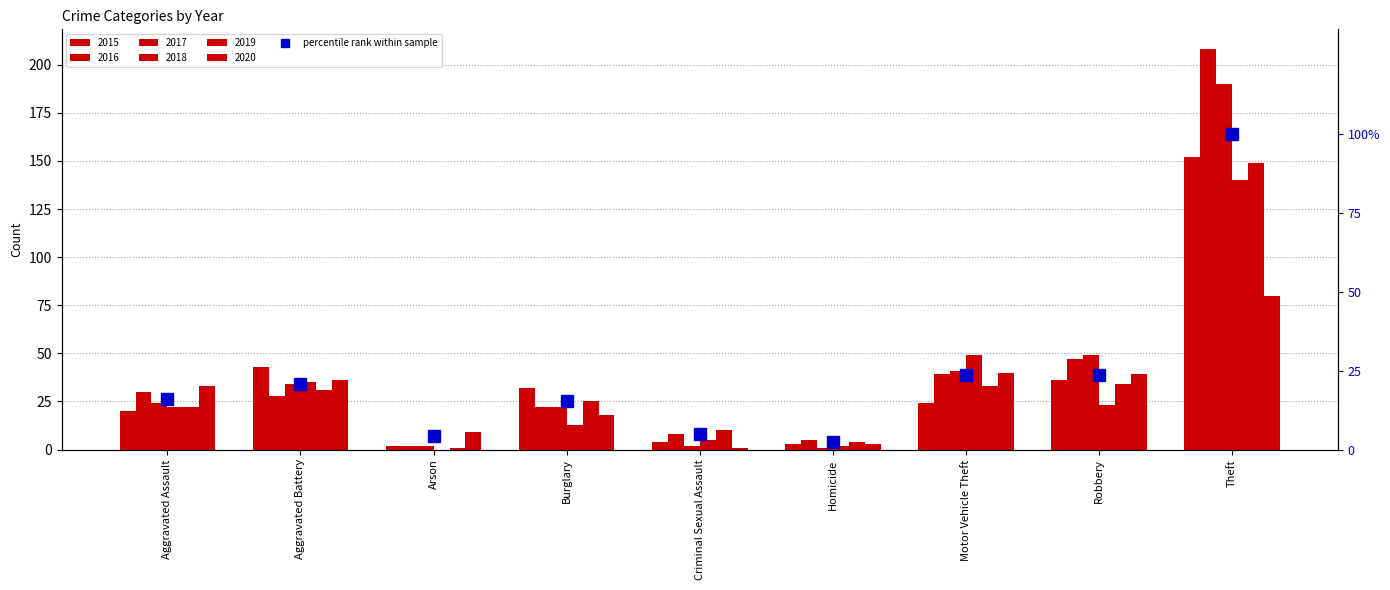

How many data points does each series have?

9